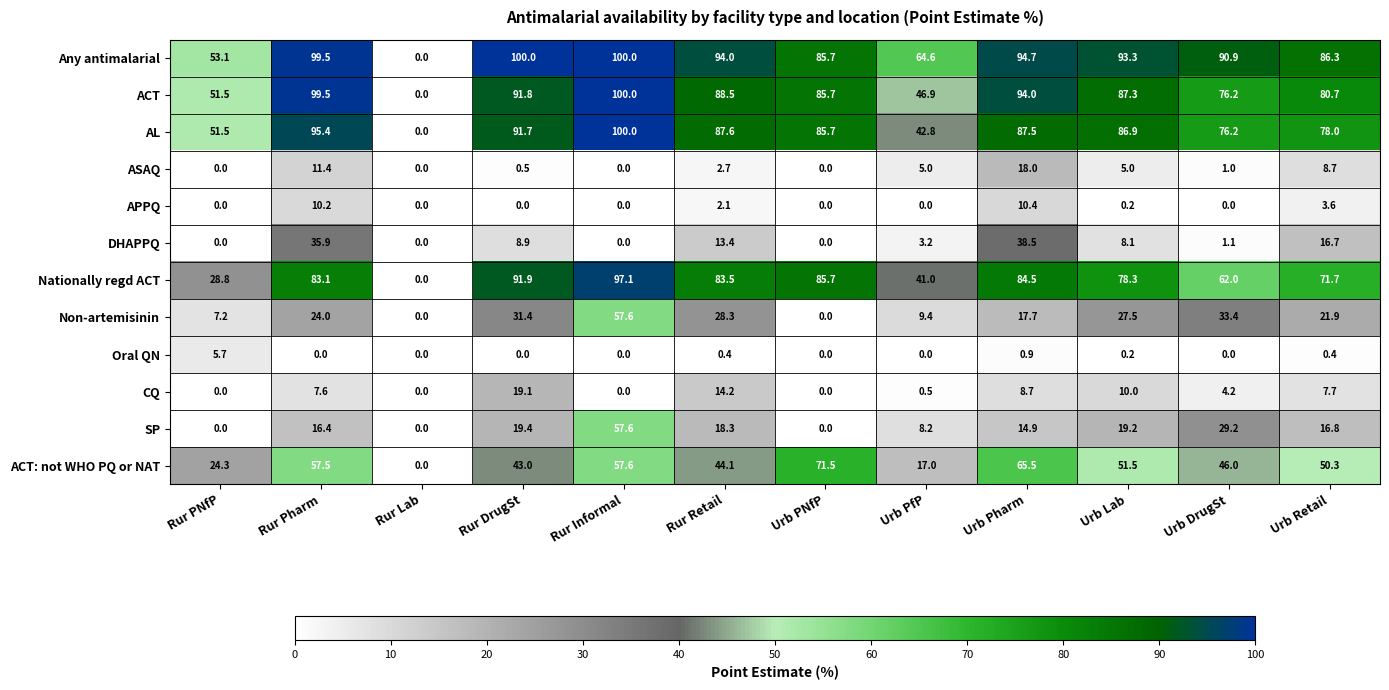

How many data points in SP are above 16?

7